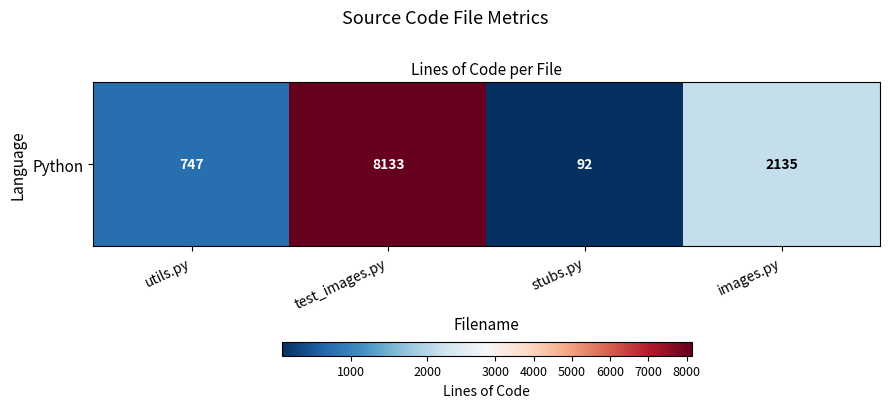

What is the maximum value shown in the chart?

8133